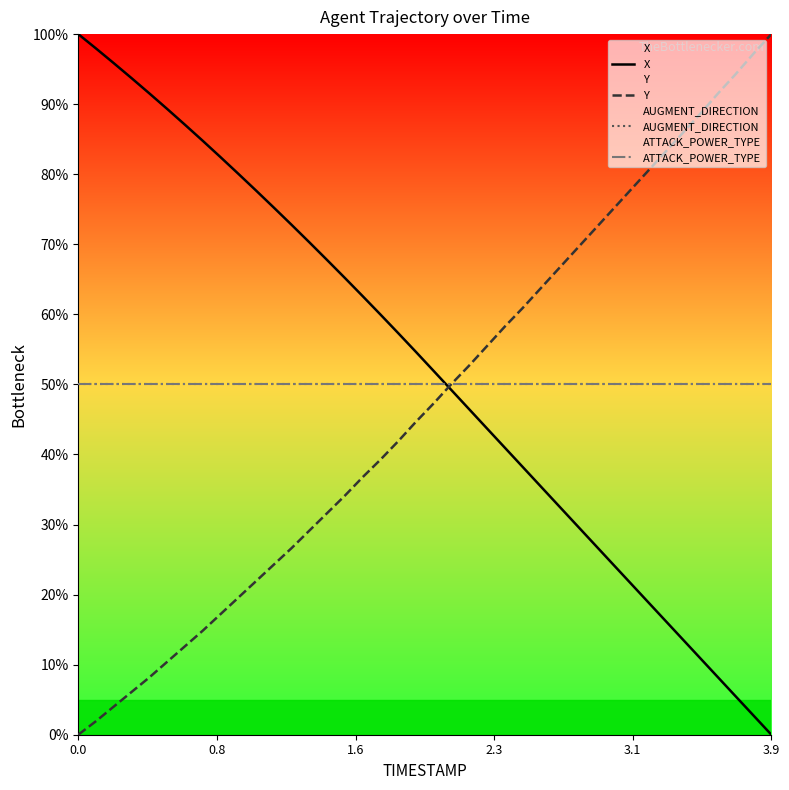

List the series in order of their peak value, lowest first.

AUGMENT_DIRECTION, ATTACK_POWER_TYPE, X, Y